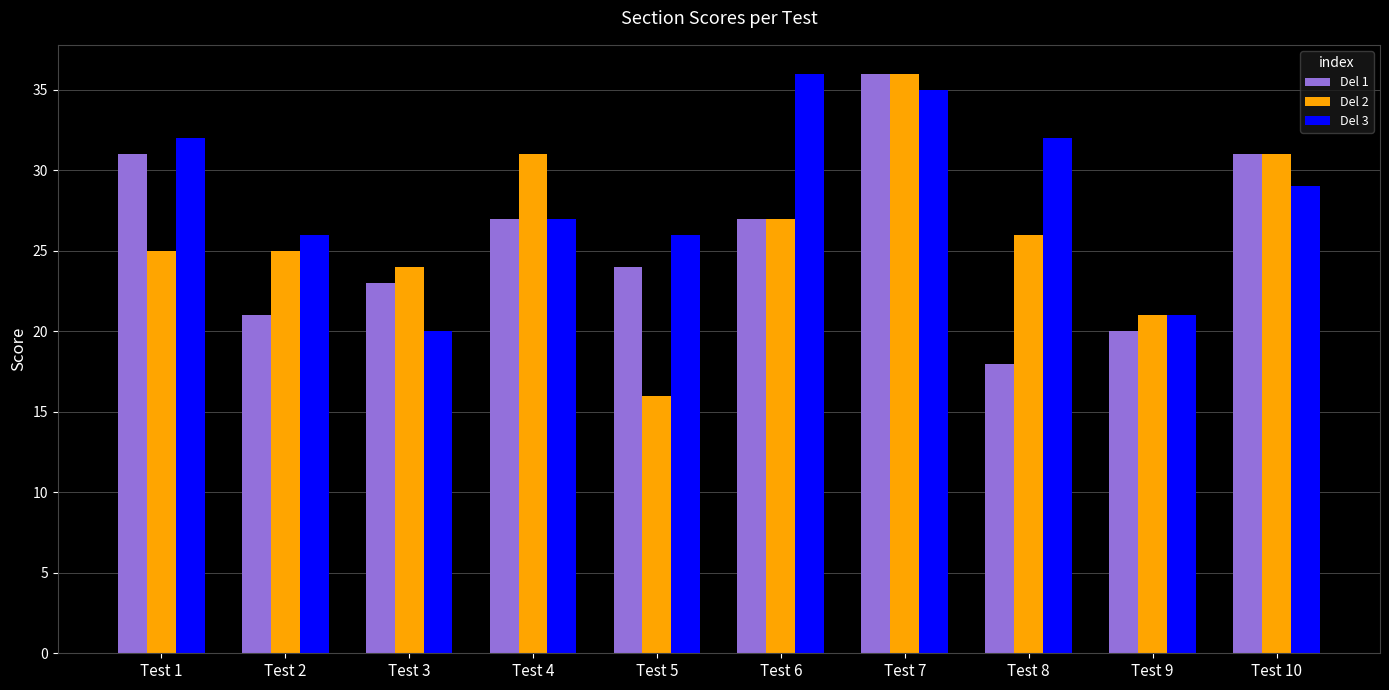

Are the bars grouped side by side (vs. stacked)?

Yes